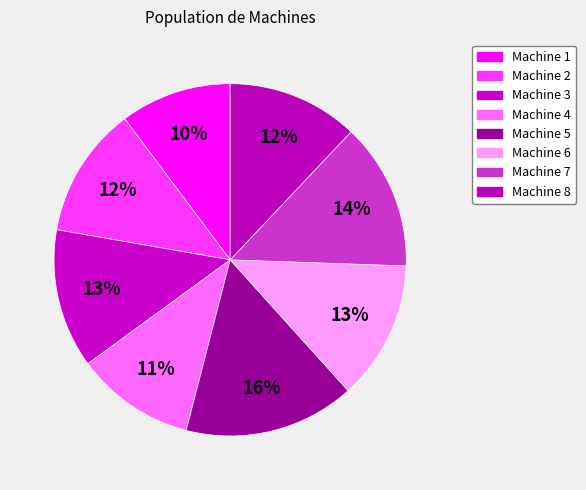

Does any single category account for the majority?

No